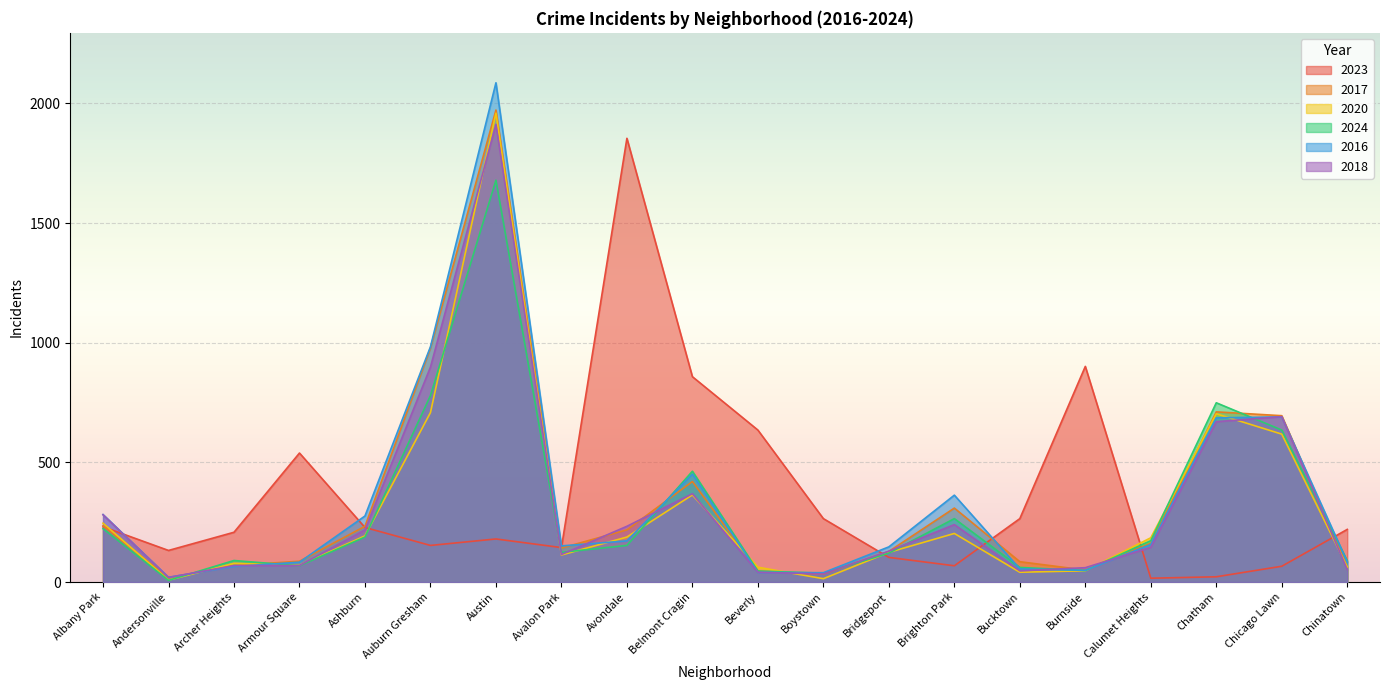

Where does the 2023 series first go above 220?

Albany Park